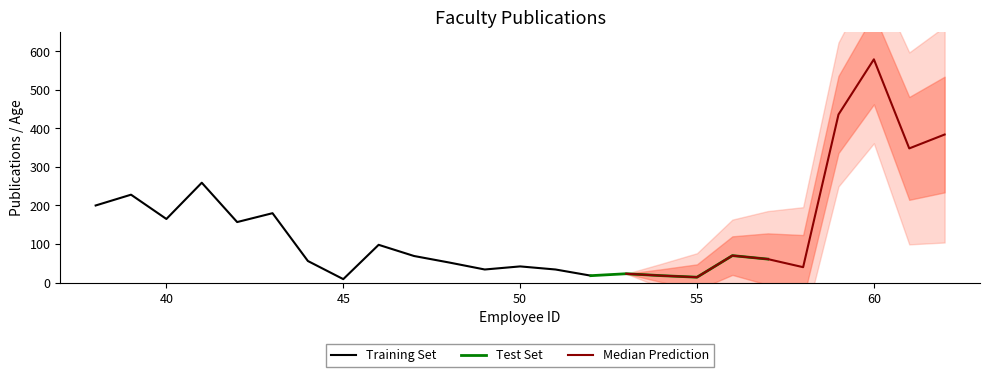

Which label corresponds to the largest value in the chart?

60